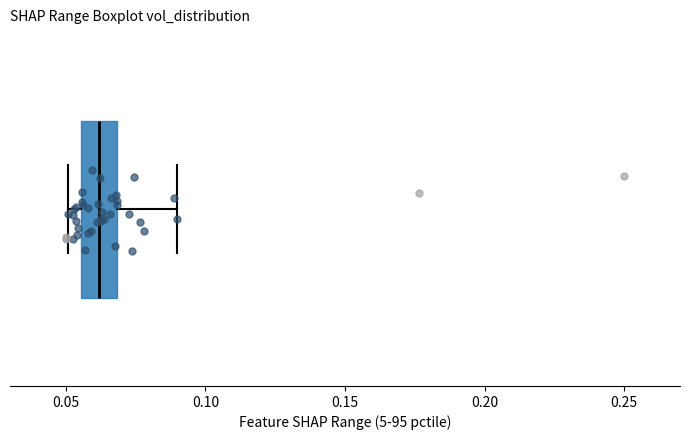

Transcribe this box plot: give where the median line is, the range the box spans, and where the two whiskers end, as read against the x-axis. The values are not printed on the chart, so give them approximately, as read against the axis.

median 0.060, box 0.055 to 0.070, whiskers 0.050 to 0.090